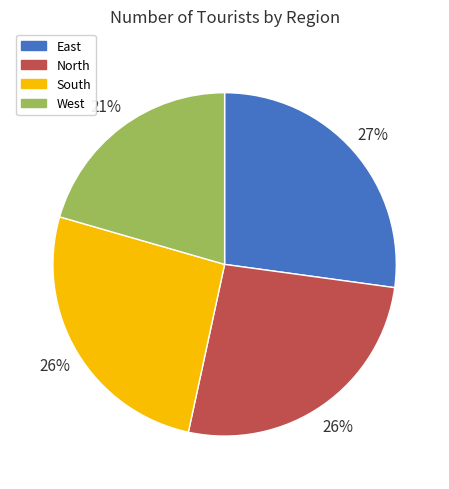

Is the sum of East and West greater than half?

No